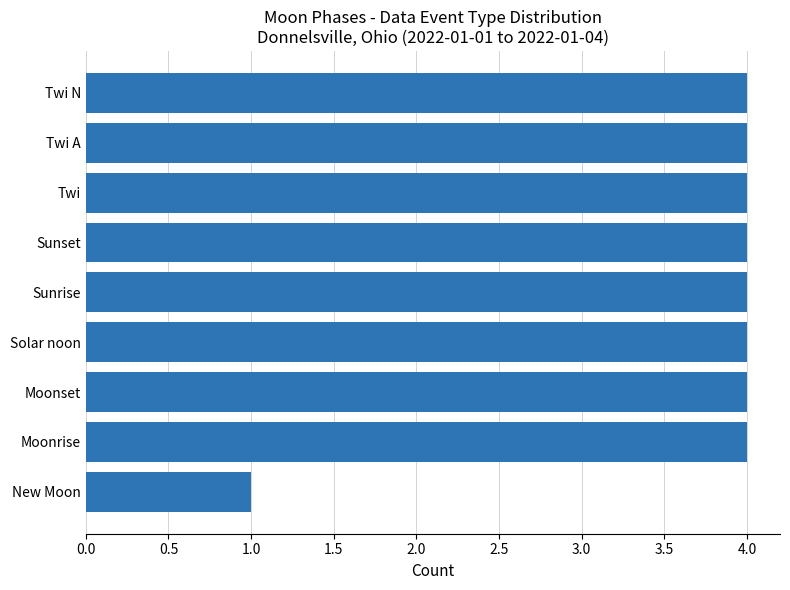

Approximately how many times larger is the value at Sunset compared to Moonrise?

1.0